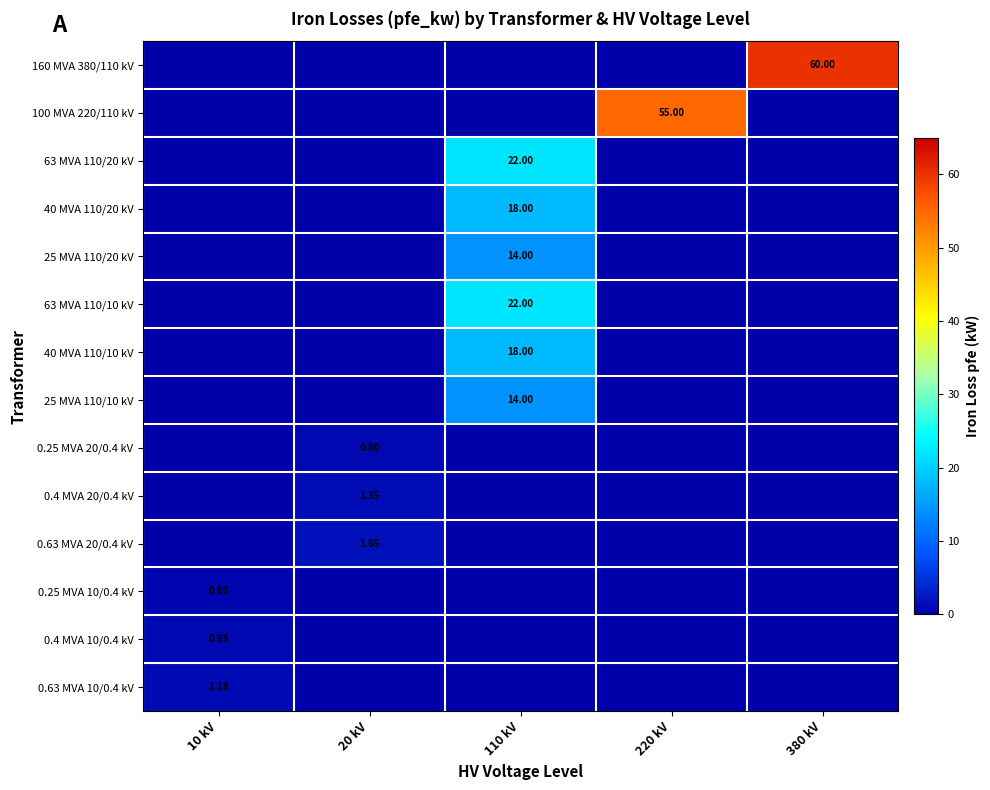

At which label is 0.25 MVA 10/0.4 kV closest to 0?

20 kV